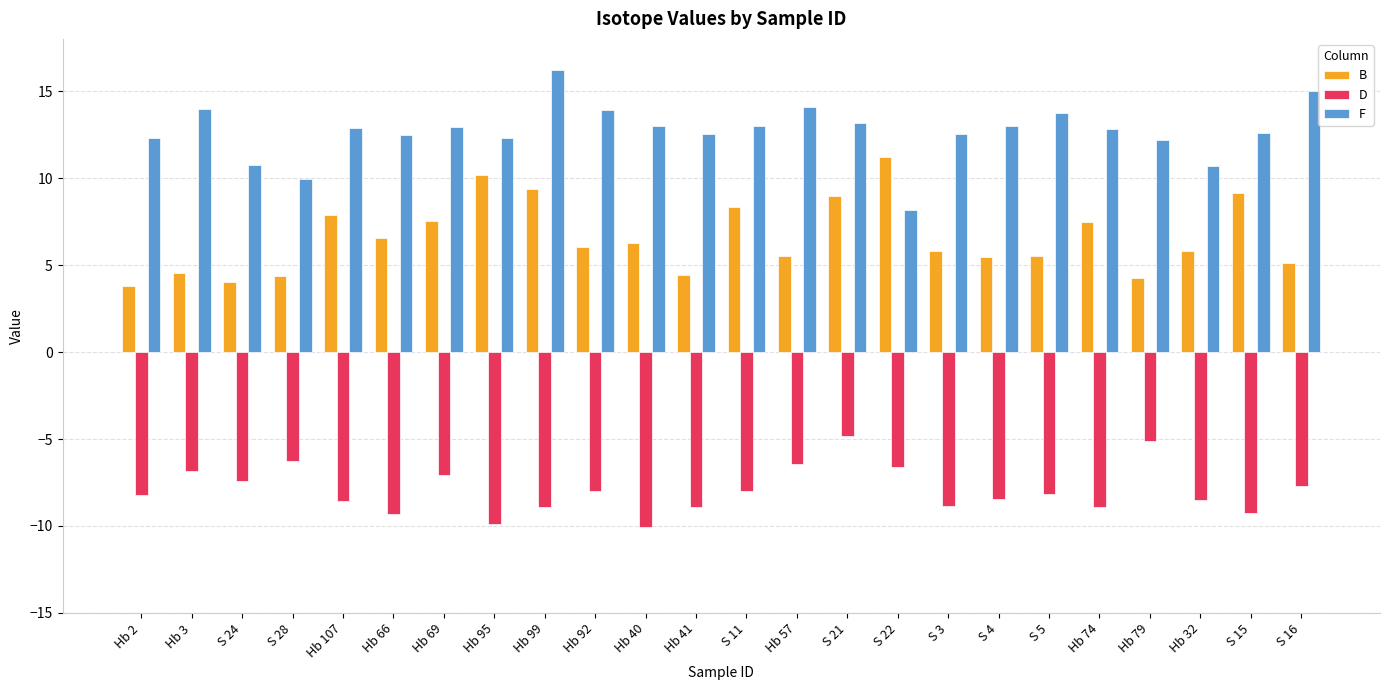

What position from the right is Hb 40?

14